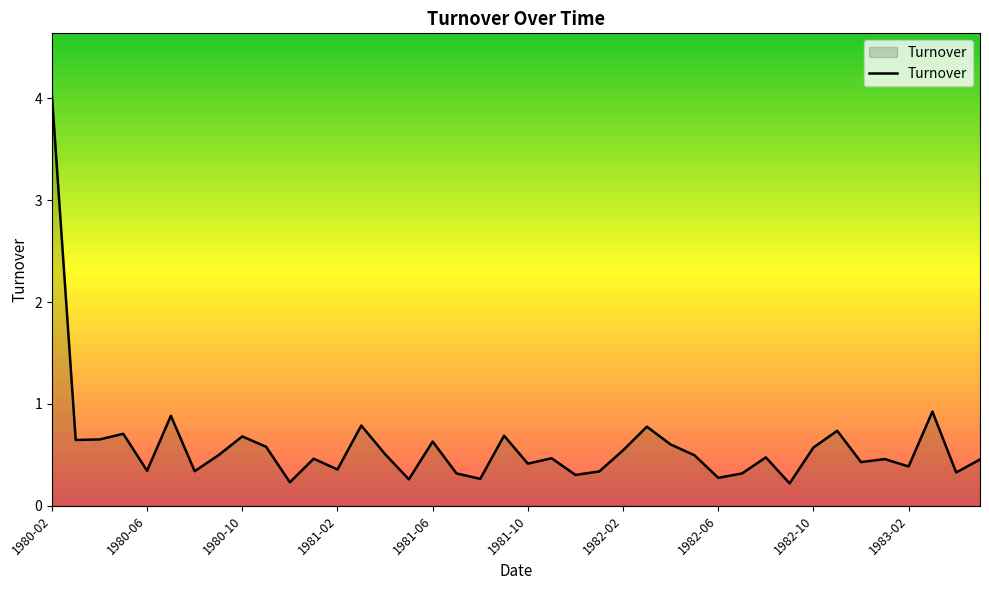

What is the difference between the maximum and minimum values?

3.8